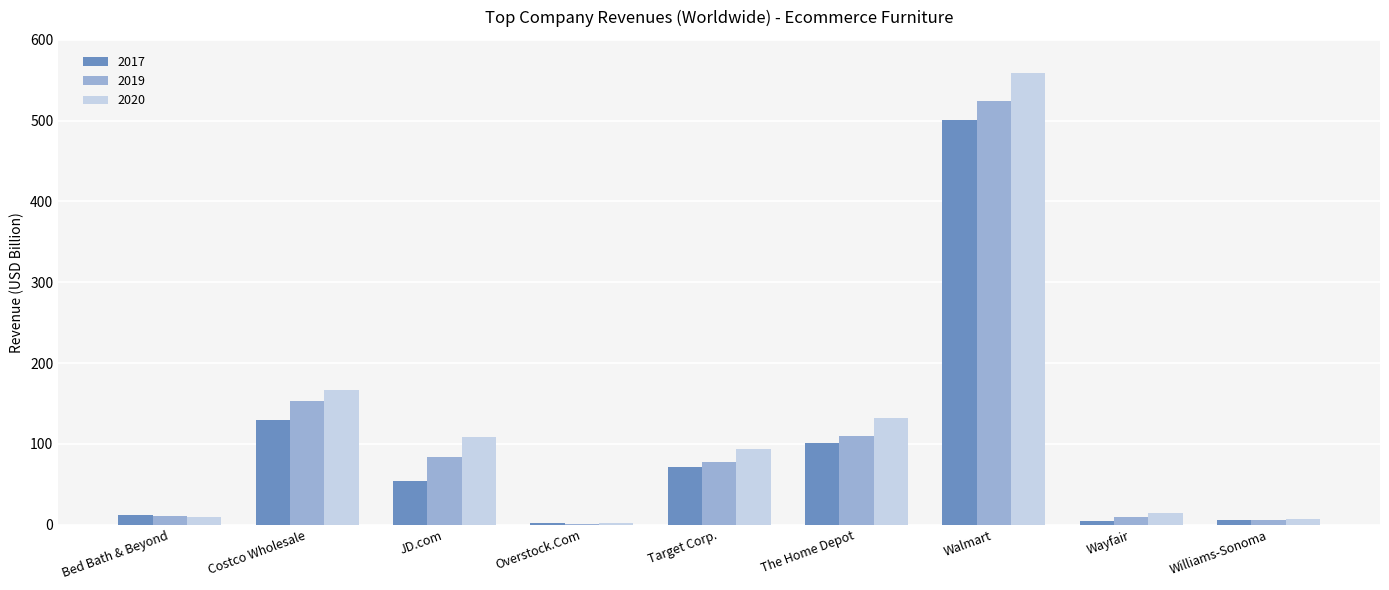

Which series has the largest total across all categories?

2020